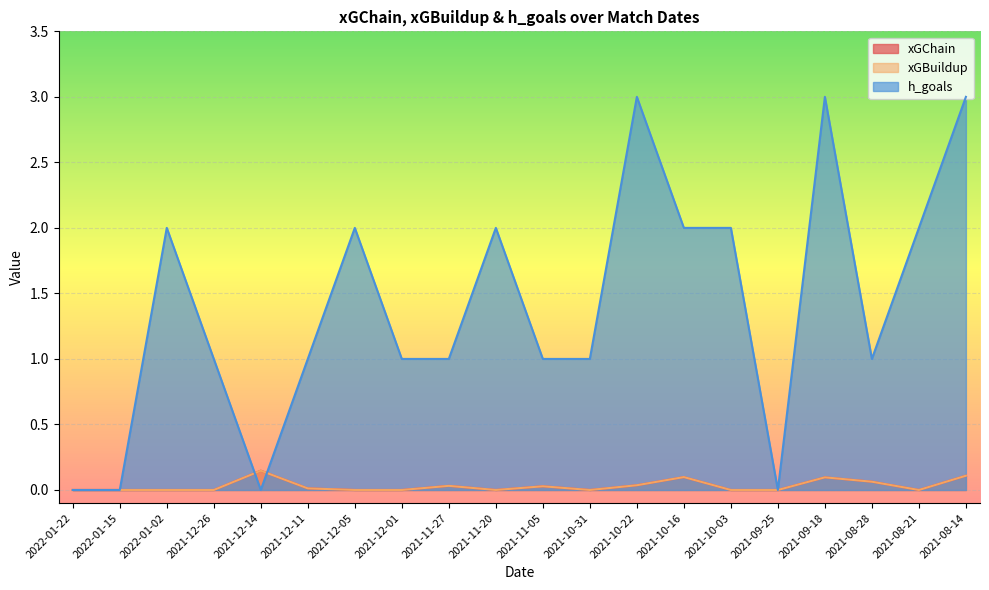

What is the total value across all series at 2021-12-14?

0.3